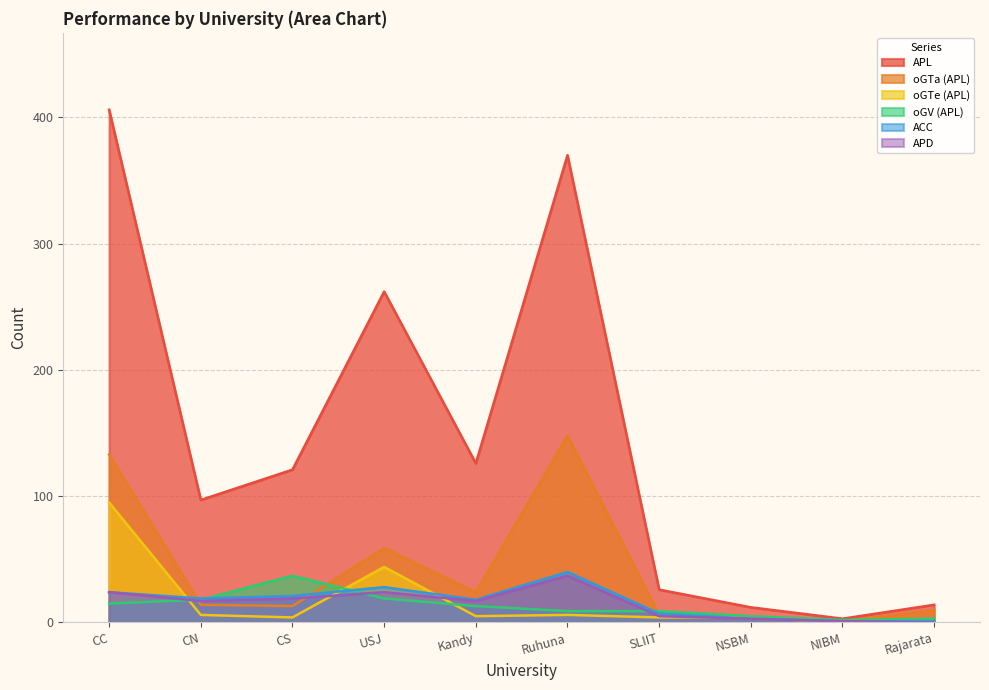

How many values in the APD series are below 17?

4